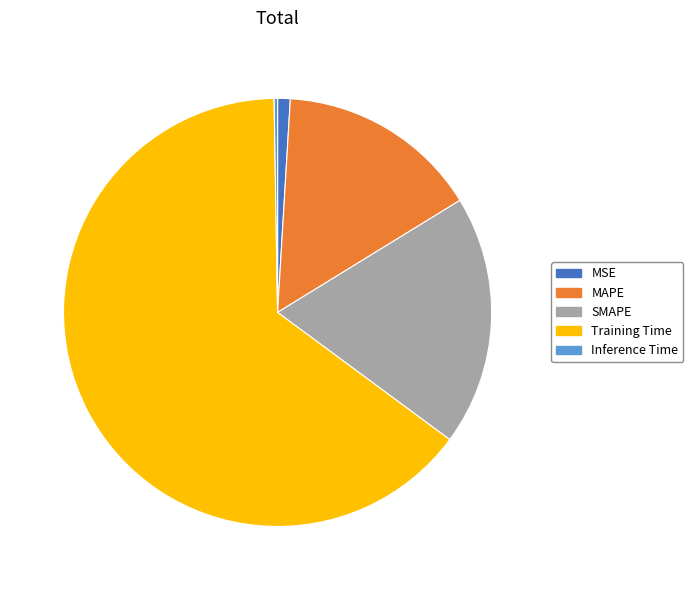

Which category accounts for the majority?

Training Time